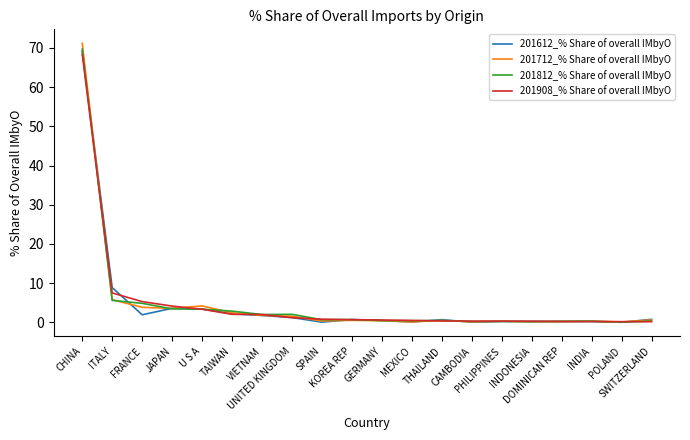

What is the spread (max minus min) of values at UNITED KINGDOM?

0.8